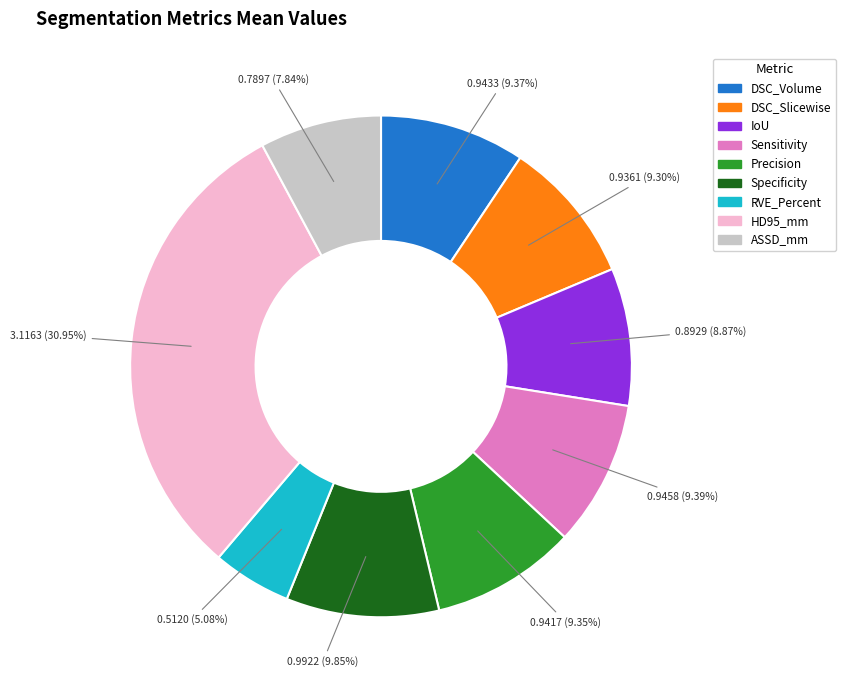

Does HD95_mm represent more than half of the total?

No